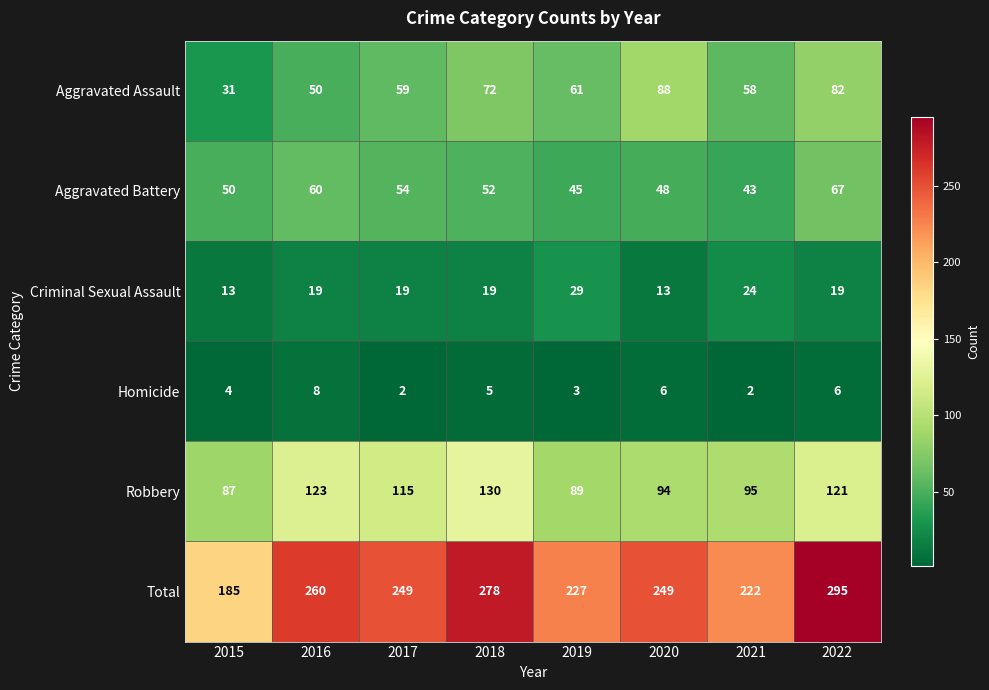

What is the difference between the highest and lowest values at 2015?

181